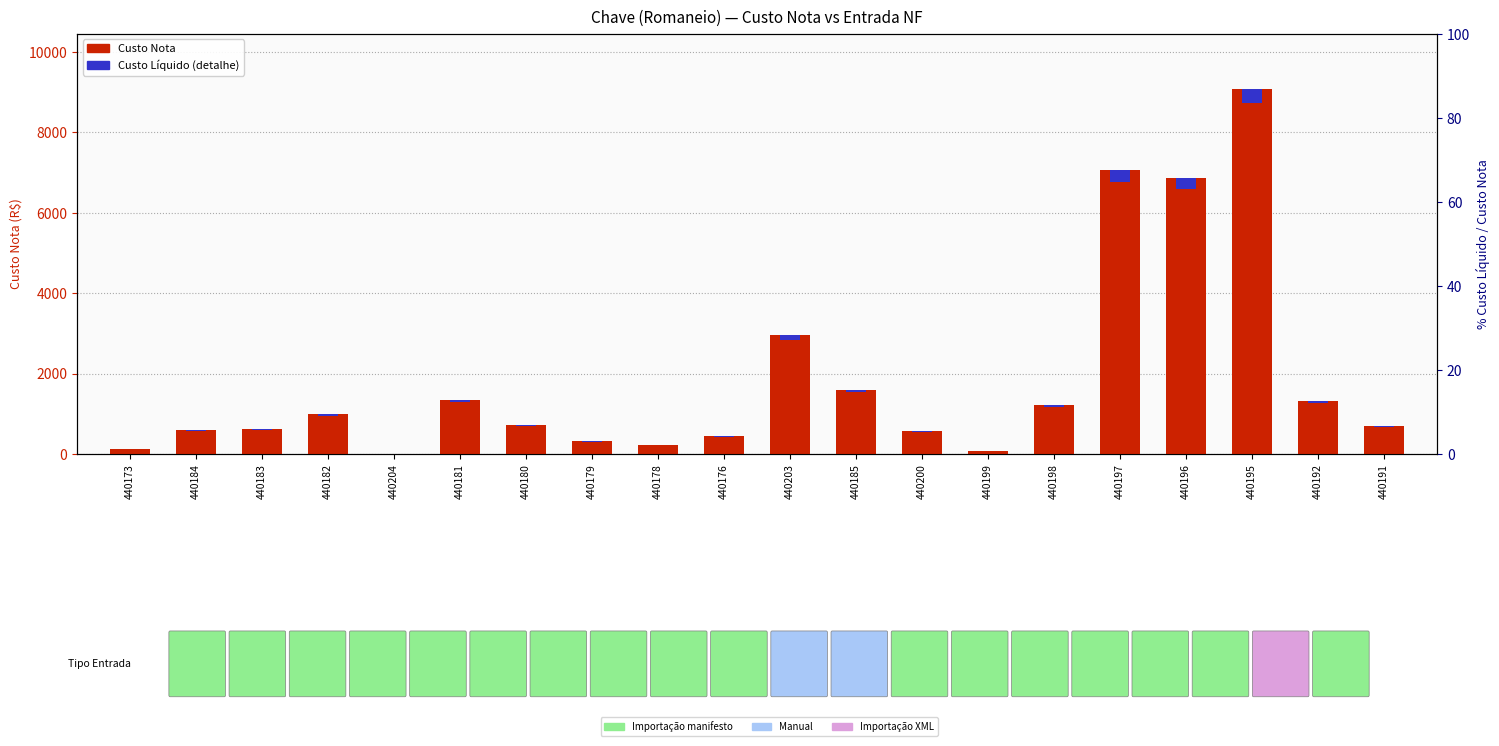

What is the sum of all Custo Nota values?

36827.9